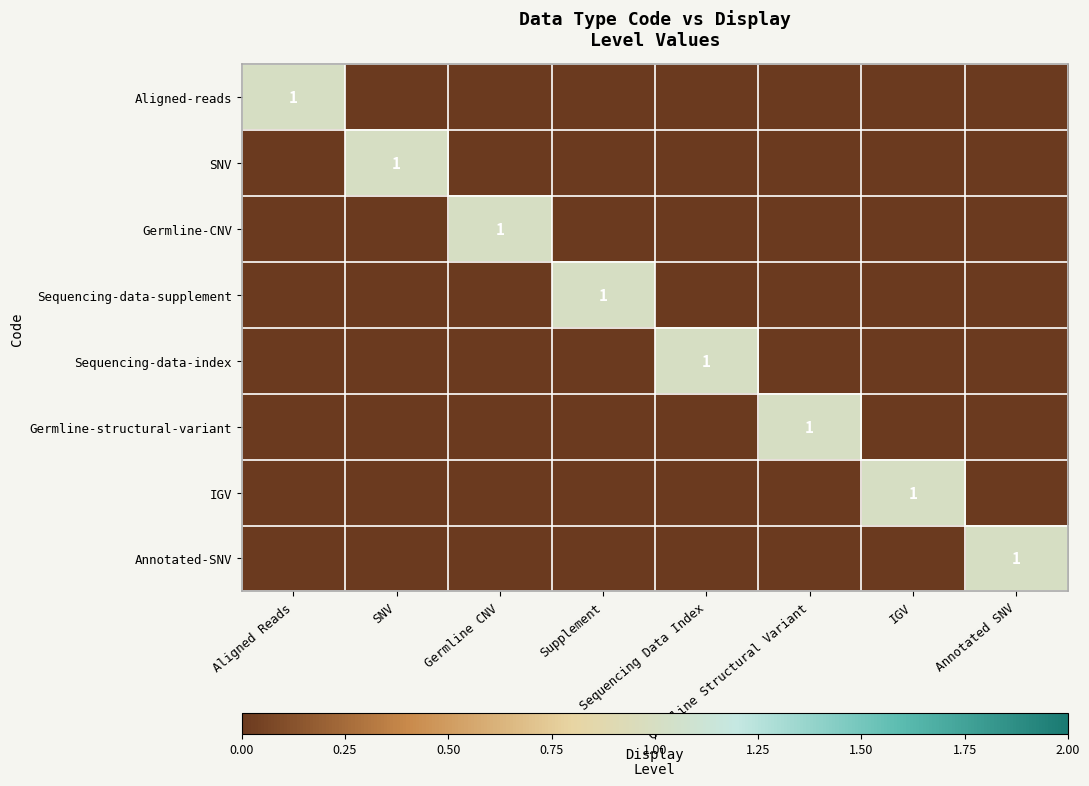

At which category is the sum across all series the highest?

Aligned Reads